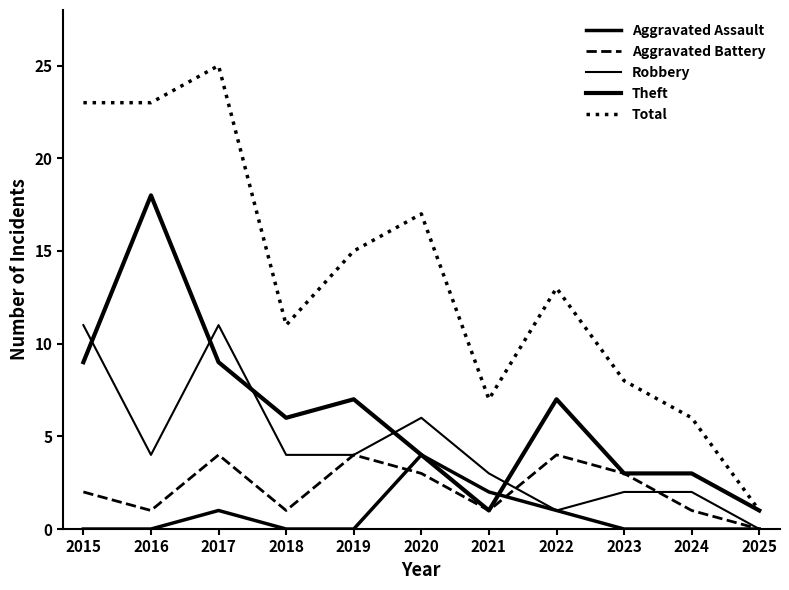

What is the highest value of the Robbery series?

11